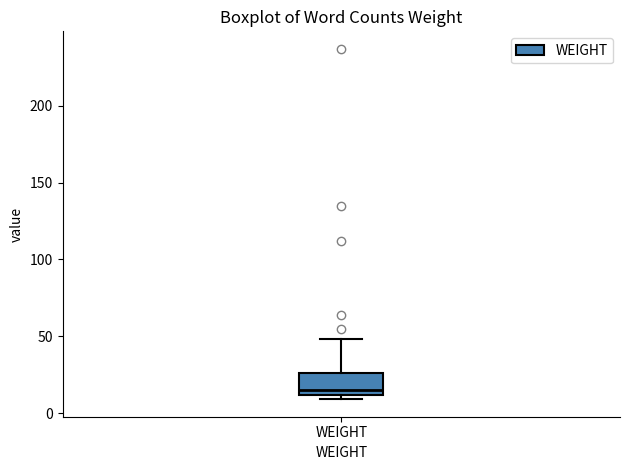

Transcribe this box plot: give where the median line is, the range the box spans, and where the two whiskers end, as read against the y-axis. The values are not printed on the chart, so give them approximately, as read against the axis.

median 15, box 10 to 25, whiskers 10 (just below the box's lower edge) to 50